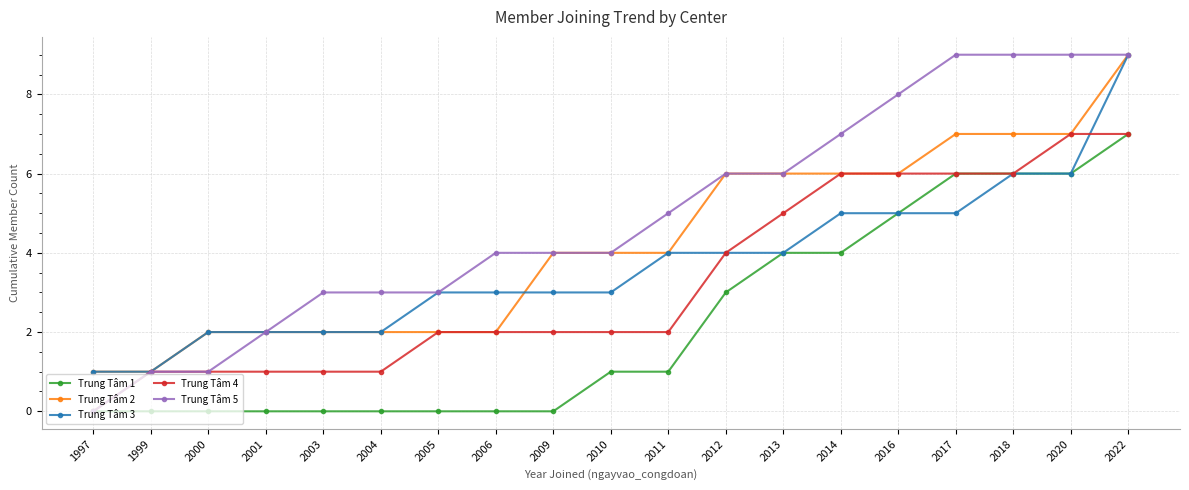

Is the value of Trung Tâm 4 at 2020 greater than the value of Trung Tâm 1 at 1997?

Yes